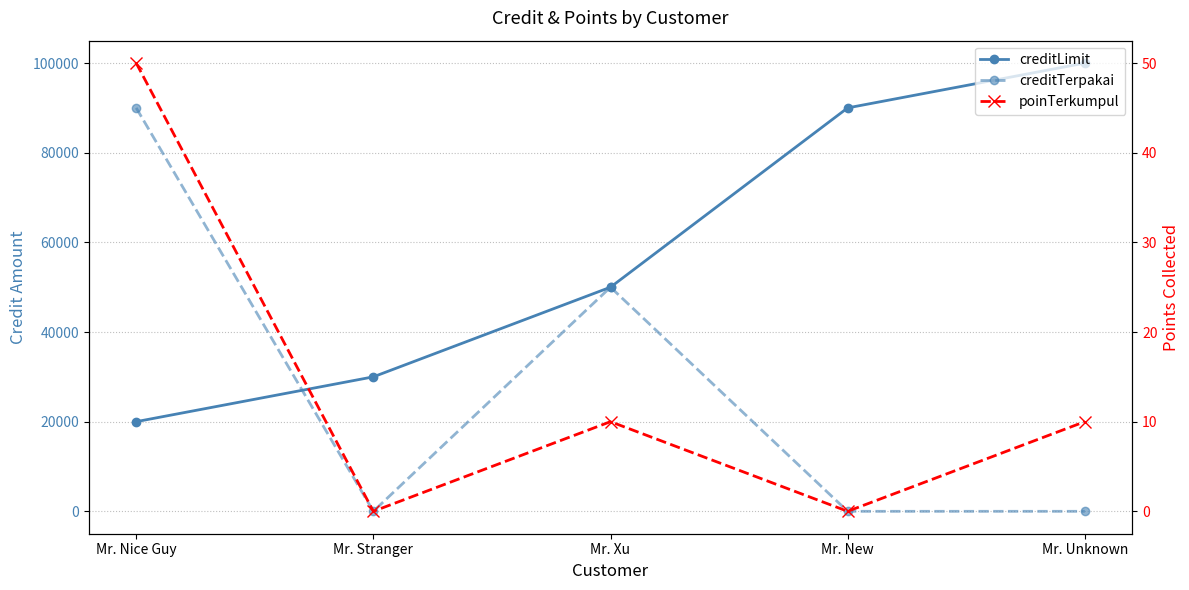

Which category has the lowest value in the creditTerpakai series?

Mr. Stranger